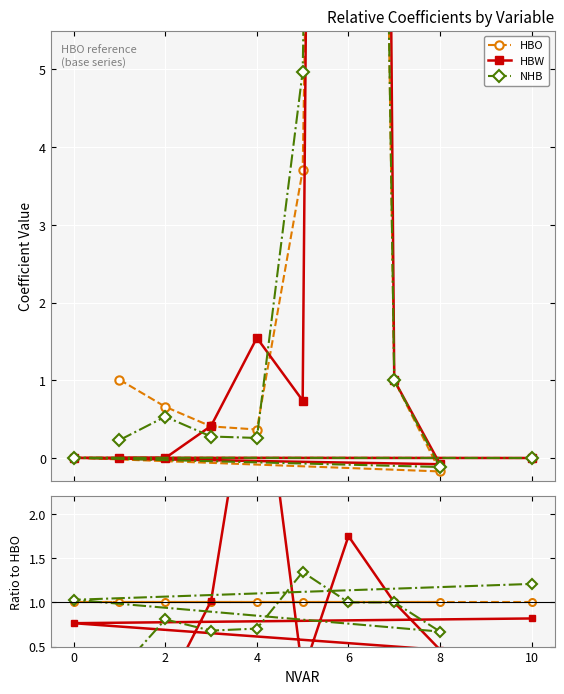

Reading left to right, list all the values displayed in this chart.

HBO: 1.0	0.7	0.4	0.4	3.7	40.0	1.0	-0.2	0.0	-0.0
HBW: 0.0	0.0	0.4	1.5	0.7	70.0	1.0	-0.1	0.0	-0.0
NHB: 0.2	0.5	0.3	0.3	5.0	40.0	1.0	-0.1	0.0	-0.0
HBO / HBO: 1.0	1.0	1.0	1.0	1.0	1.0	1.0	1.0	1.0	1.0
HBW / HBO: 0.0	0.0	1.0	4.2	0.2	1.8	1.0	0.5	0.8	0.8
NHB / HBO: 0.2	0.8	0.7	0.7	1.3	1.0	1.0	0.7	1.0	1.2